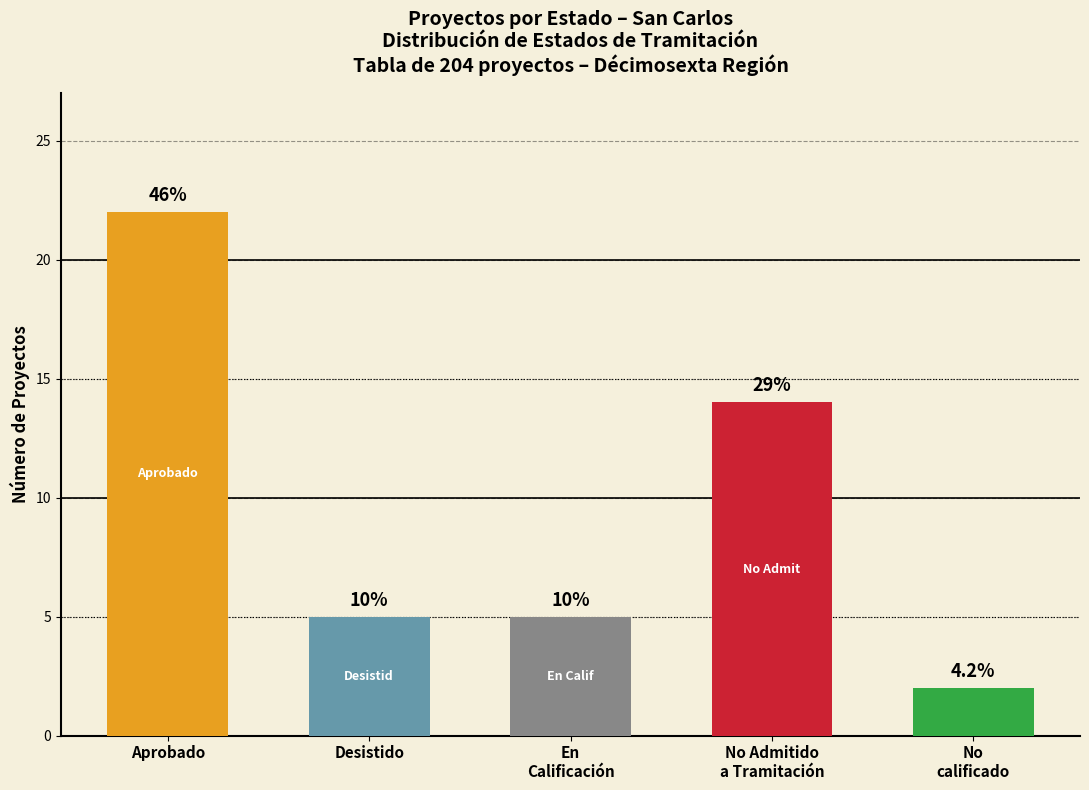

Are the bars horizontal?

No